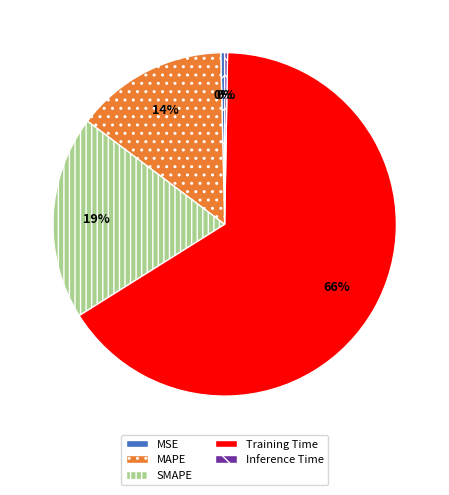

To the nearest percent, what percentage of the pie is MAPE?

14%